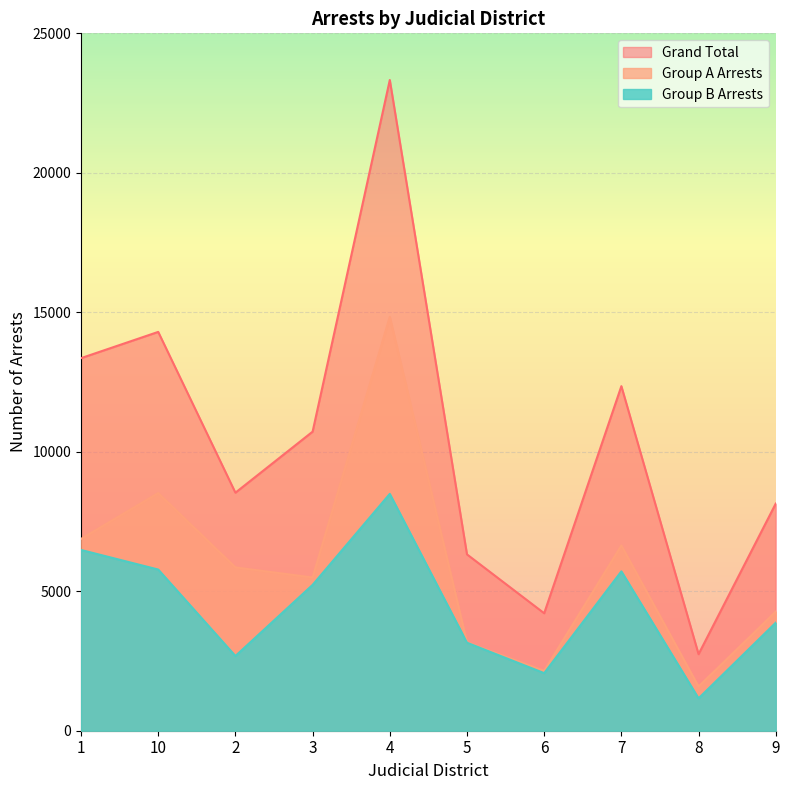

What is the value of the Group A Arrests point at the 5th from the left?

14838